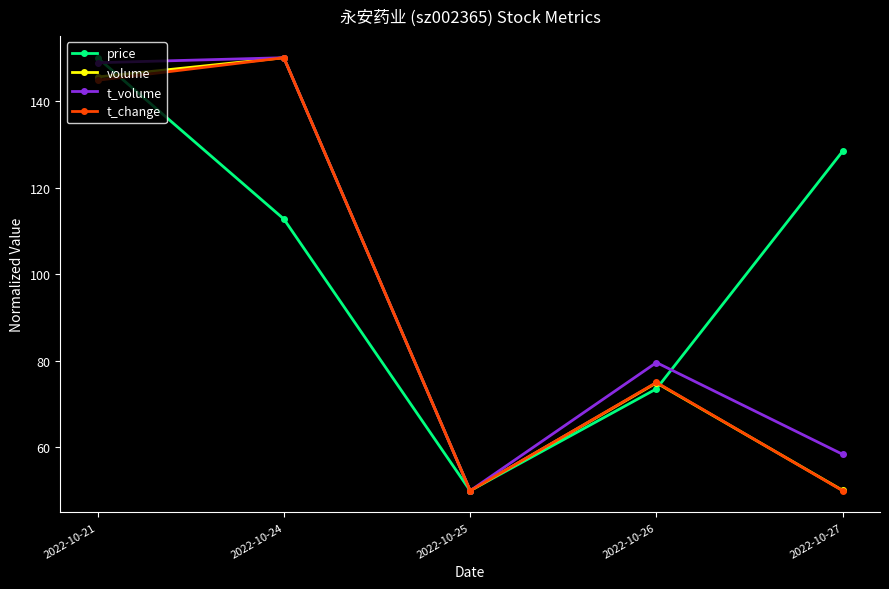

What is the maximum value shown in the chart?

150.0